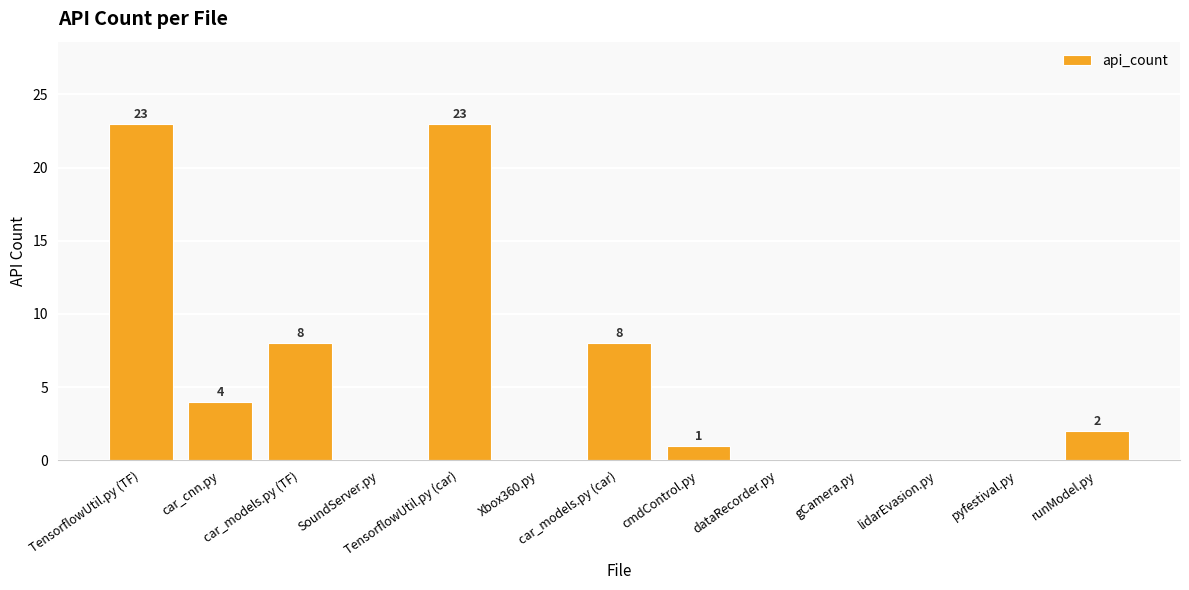

Is it true that the value at car_models.py (car) is 8?

True